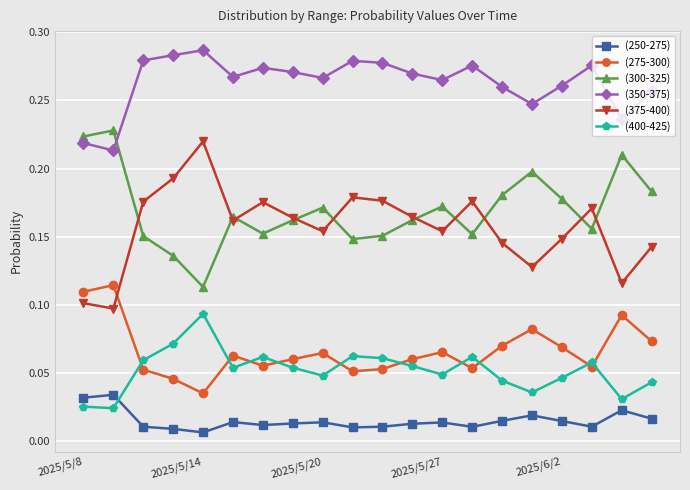

True or false: (250-275) and (275-300) intersect in this chart.

False